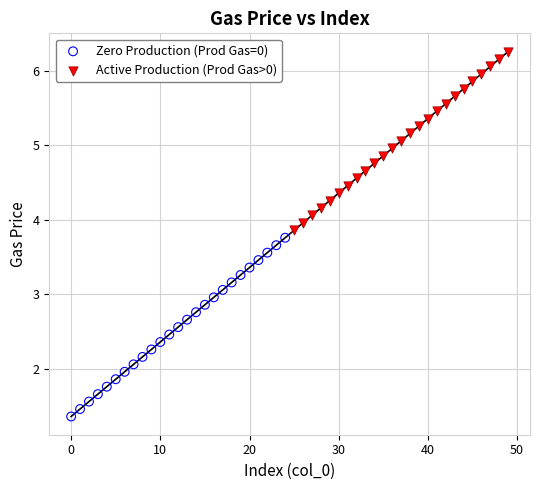

Which series contains the lowest Y value?

Zero Production (Prod Gas=0)